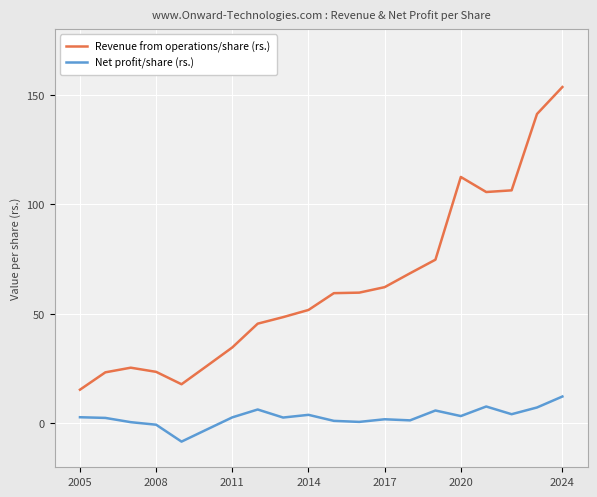

List the series in order of their overall mean, lowest first.

Net profit/share (rs.), Revenue from operations/share (rs.)